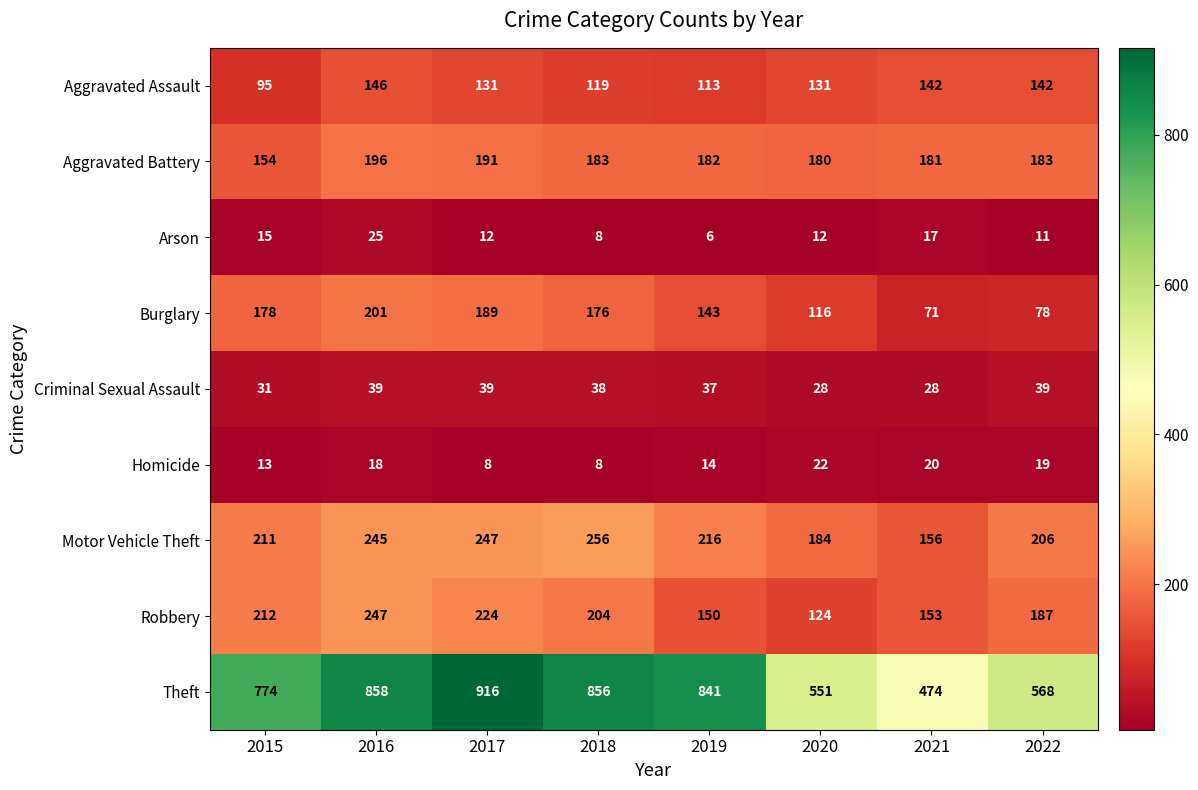

What is the difference between the maximum and minimum values in the Criminal Sexual Assault series?

11